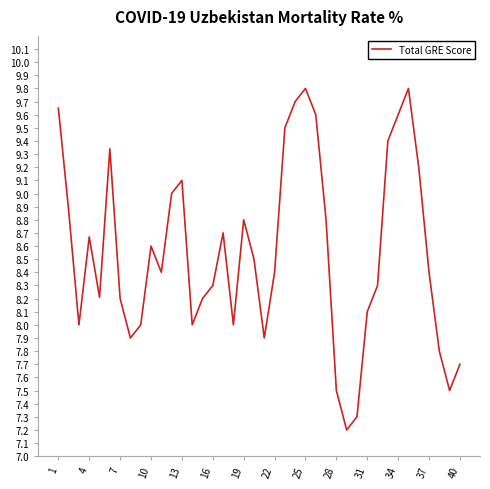

What is the maximum value shown in the chart?

9.8